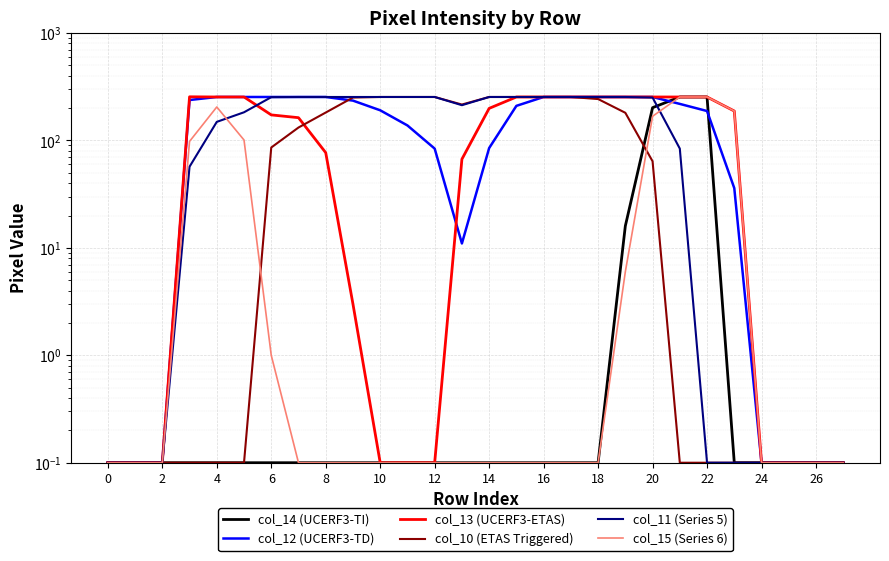

What is the smallest value displayed?

0.1